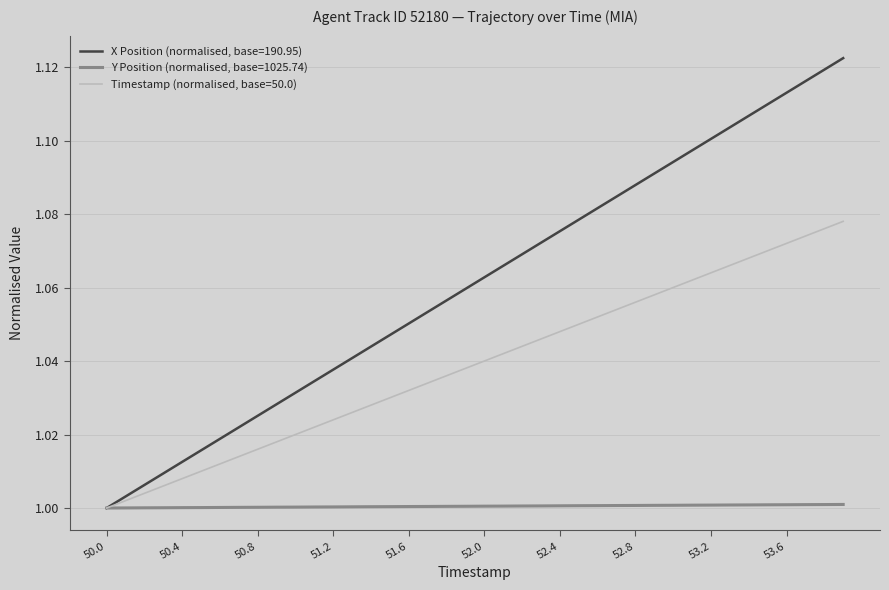

Which series has the largest total across all categories?

X Position (normalised, base=190.95)